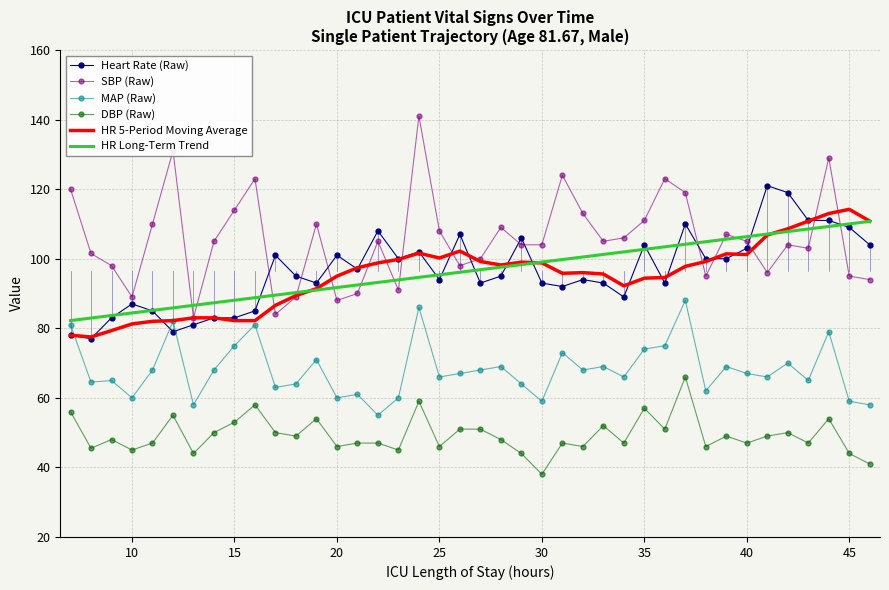

Which series has the largest total across all categories?

SBP (Raw)